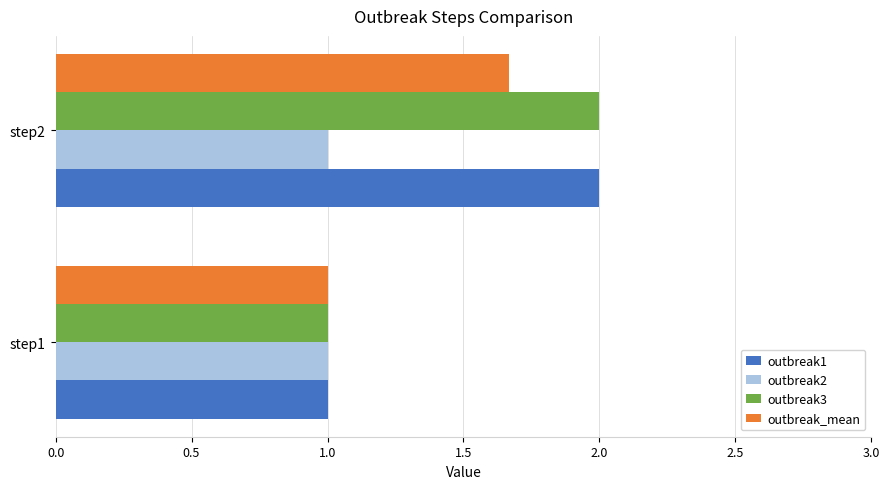

At which category is the sum across all series the highest?

step2